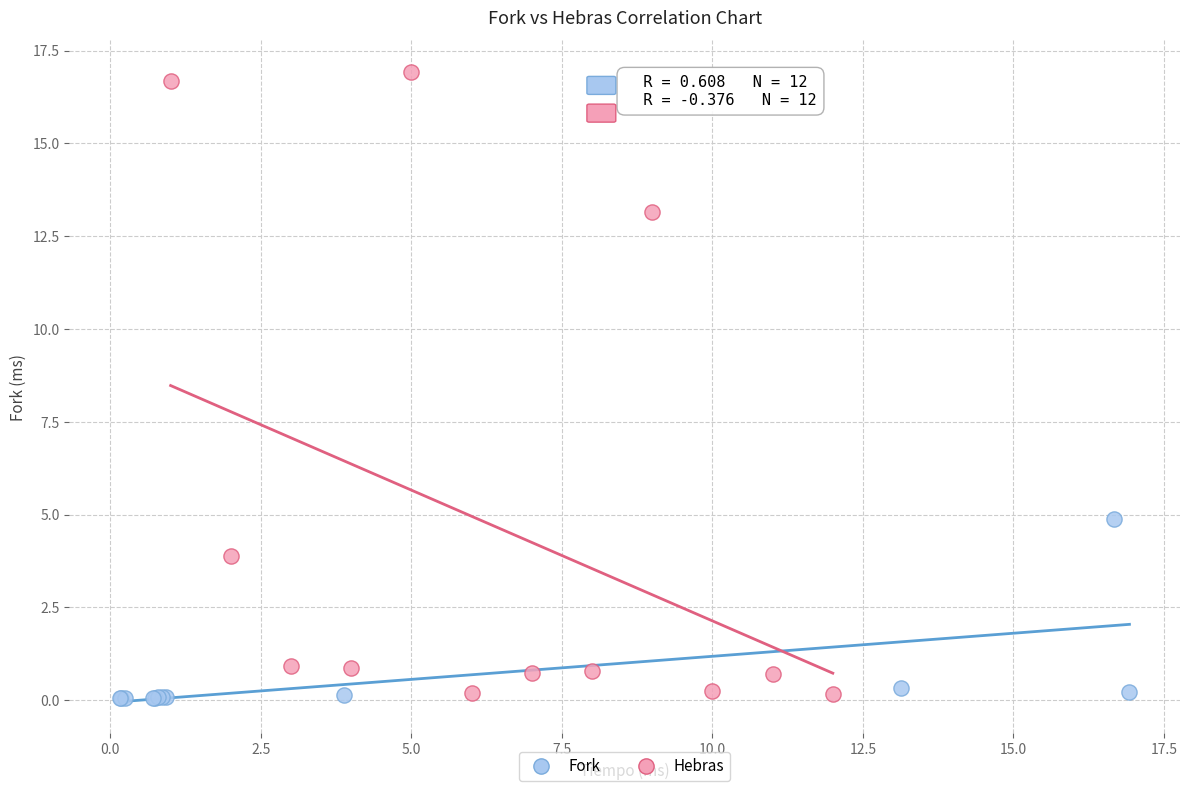

What are all the series names shown in the legend?

Fork, Hebras